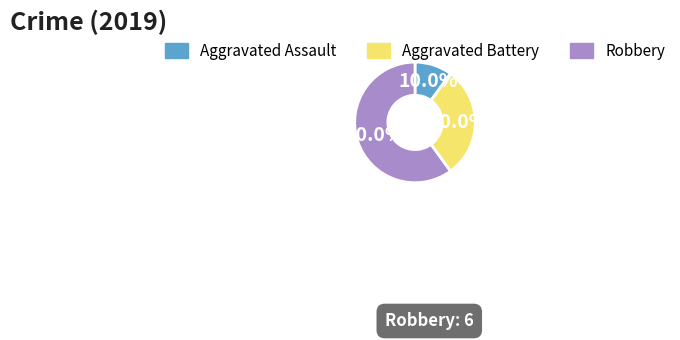

To the nearest percent, what portion does Robbery represent?

60%